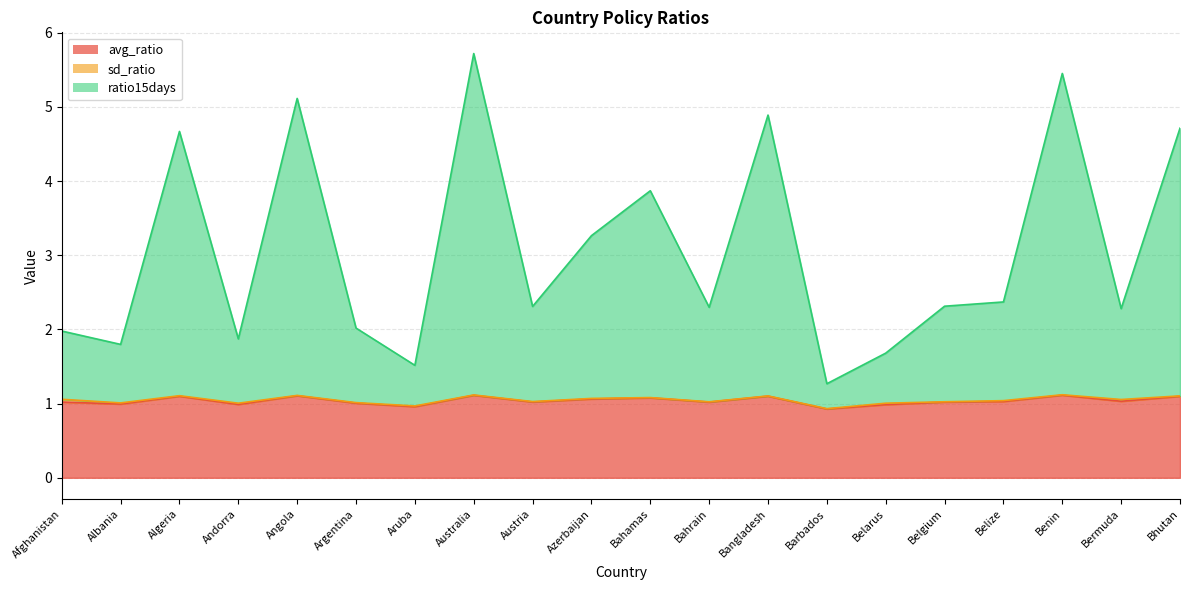

List the labels in order of avg_ratio value, largest first.

Benin, Australia, Angola, Bangladesh, Algeria, Bhutan, Bahamas, Azerbaijan, Bermuda, Belize, Austria, Afghanistan, Belgium, Bahrain, Argentina, Albania, Andorra, Belarus, Aruba, Barbados